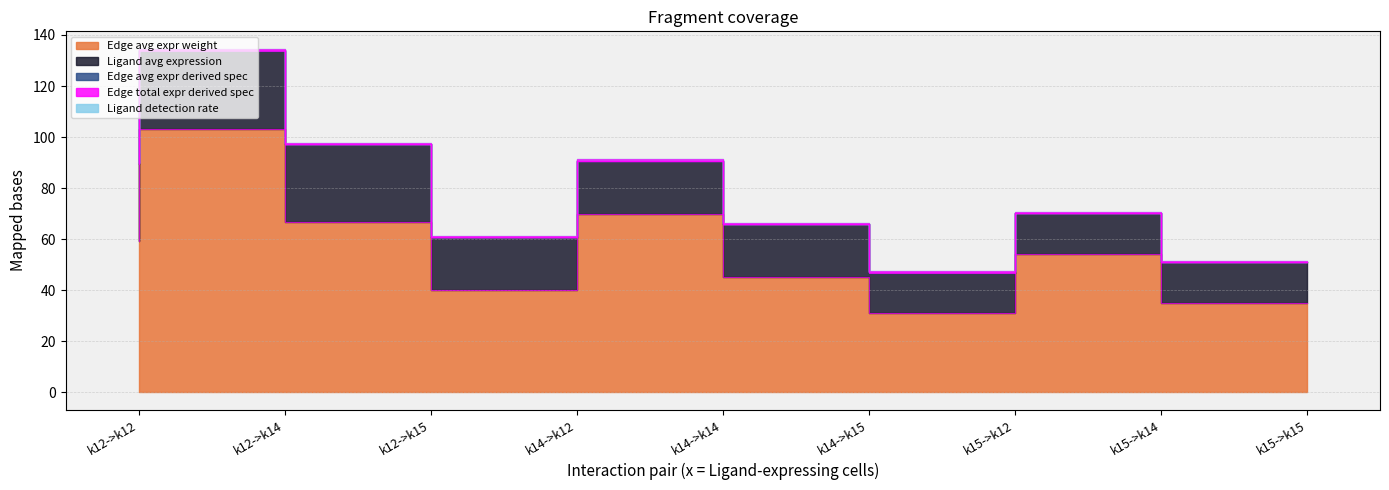

Reading left to right, transcribe all the data shown in this chart.

Edge avg expr weight: k12->k12=59.1	k12->k14=103.3	k12->k15=66.8	k14->k12=40.1	k14->k14=70.0	k14->k15=45.3	k15->k12=31.0	k15->k14=54.2	k15->k15=35.0
Ligand avg expression: k12->k12=30.5	k12->k14=30.5	k12->k15=30.5	k14->k12=20.7	k14->k14=20.7	k14->k15=20.7	k15->k12=16.0	k15->k14=16.0	k15->k15=16.0
Edge avg expr derived spec: k12->k12=0.1	k12->k14=0.2	k12->k15=0.1	k14->k12=0.1	k14->k14=0.1	k14->k15=0.1	k15->k12=0.1	k15->k14=0.1	k15->k15=0.1
Edge total expr derived spec: k12->k12=0.2	k12->k14=0.3	k12->k15=0.1	k14->k12=0.1	k14->k14=0.2	k14->k15=0.0	k15->k12=0.0	k15->k14=0.0	k15->k15=0.0
Ligand detection rate: k12->k12=0.4	k12->k14=0.4	k12->k15=0.4	k14->k12=0.4	k14->k14=0.4	k14->k15=0.4	k15->k12=0.3	k15->k14=0.3	k15->k15=0.3